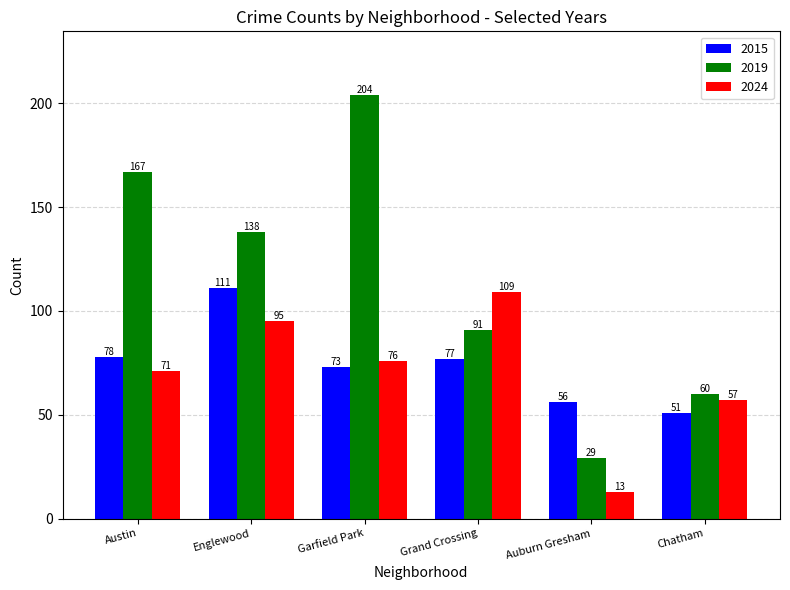

Reading right to left, extract all data points from this chart.

2015: 51	56	77	73	111	78
2019: 60	29	91	204	138	167
2024: 57	13	109	76	95	71